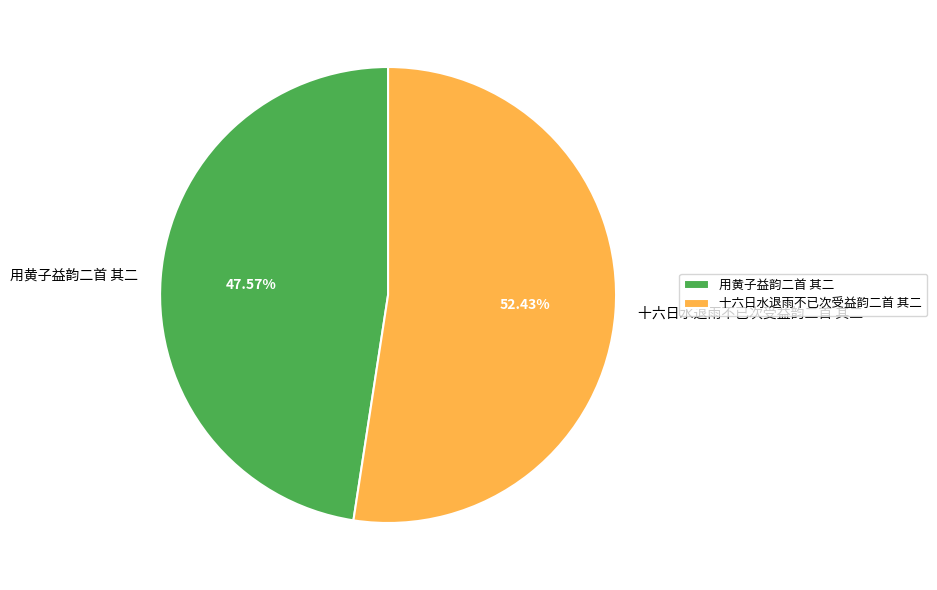

What portion of the pie excludes 十六日水退雨不已次受益韵二首 其二?

47.6%